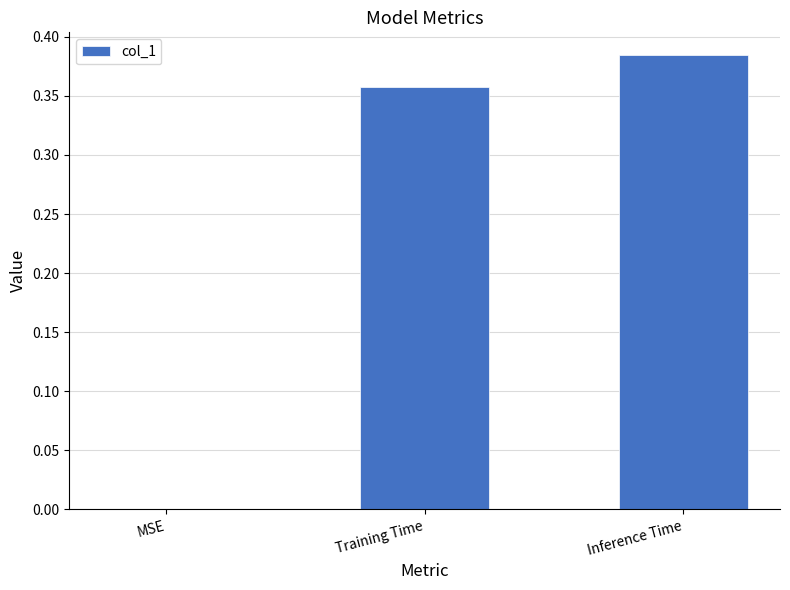

Which category has the highest value across all series?

Inference Time